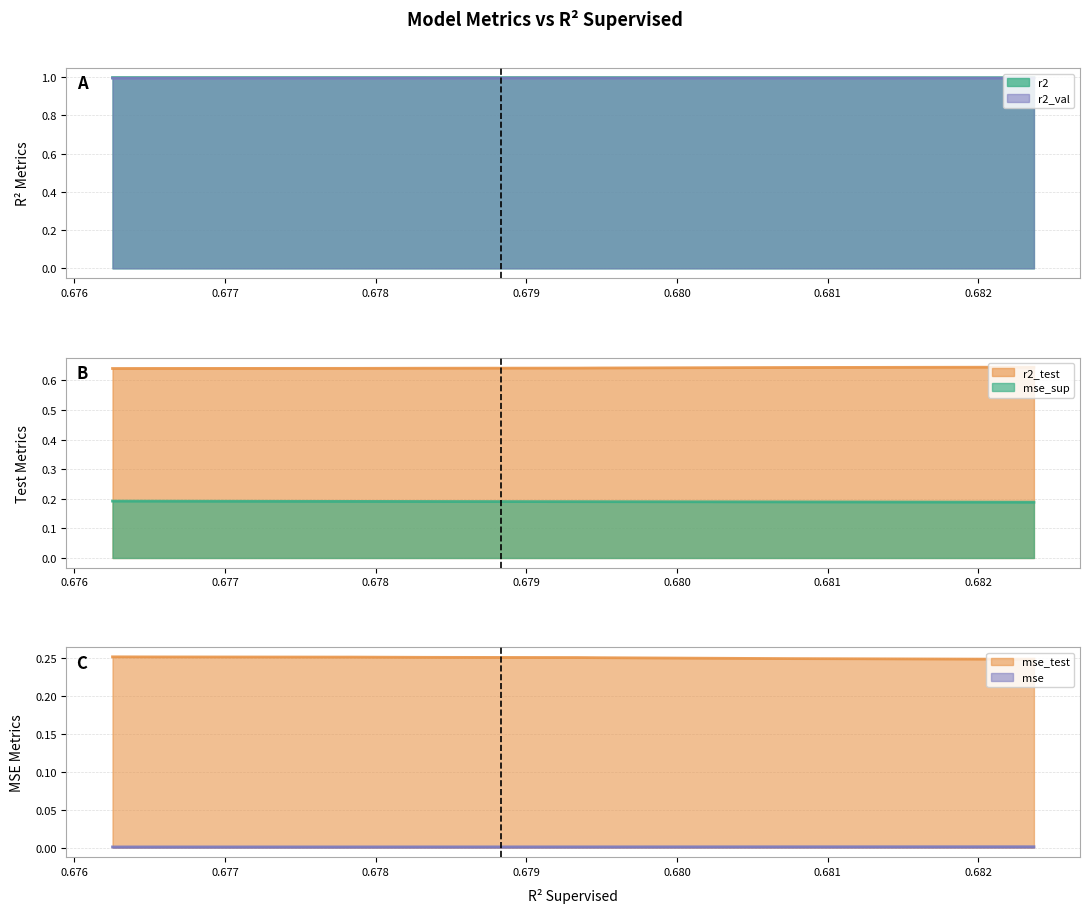

Reading right to left, extract all data points from this chart.

r2: 1.0	1.0	1.0	1.0	1.0	1.0	1.0	1.0	1.0	1.0
r2_test: 0.6	0.6	0.6	0.6	0.6	0.6	0.6	0.6	0.6	0.6
r2_val: 1.0	1.0	1.0	1.0	1.0	1.0	1.0	1.0	1.0	1.0
mse: 0.0	0.0	0.0	0.0	0.0	0.0	0.0	0.0	0.0	0.0
mse_sup: 0.2	0.2	0.2	0.2	0.2	0.2	0.2	0.2	0.2	0.2
mse_test: 0.3	0.3	0.3	0.3	0.3	0.3	0.3	0.2	0.2	0.2